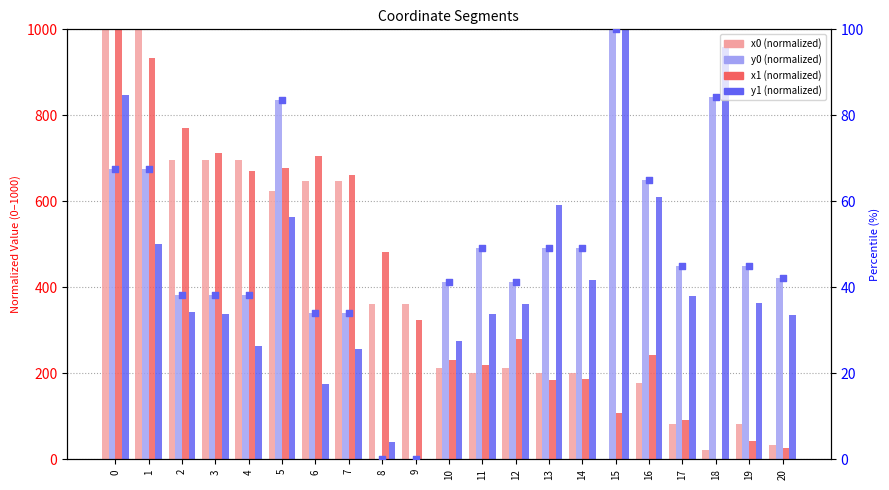

What is the total value across all series at 19?

981.9